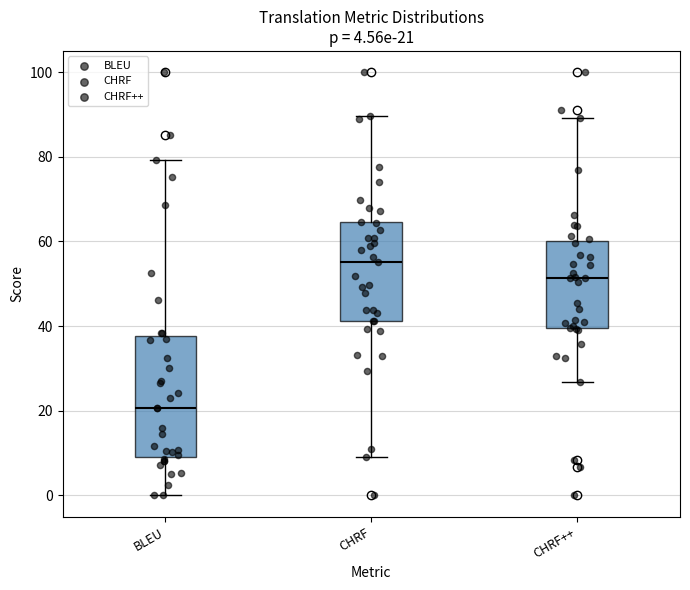

Which box is the tallest, from its lower edge to its upper edge?

BLEU